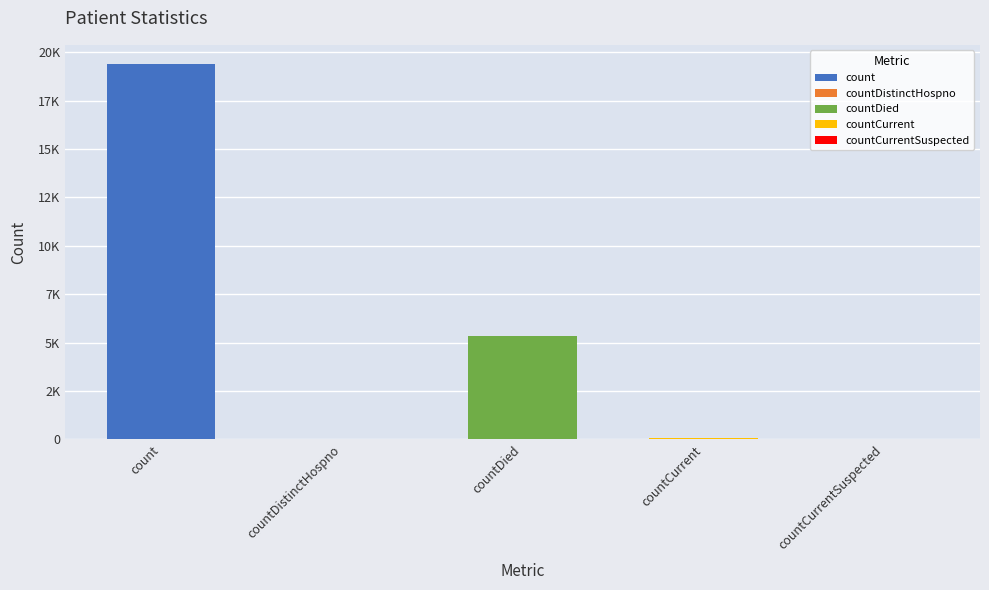

Reading right to left, what are all the values shown in this chart?

0	60	5357	38	19420